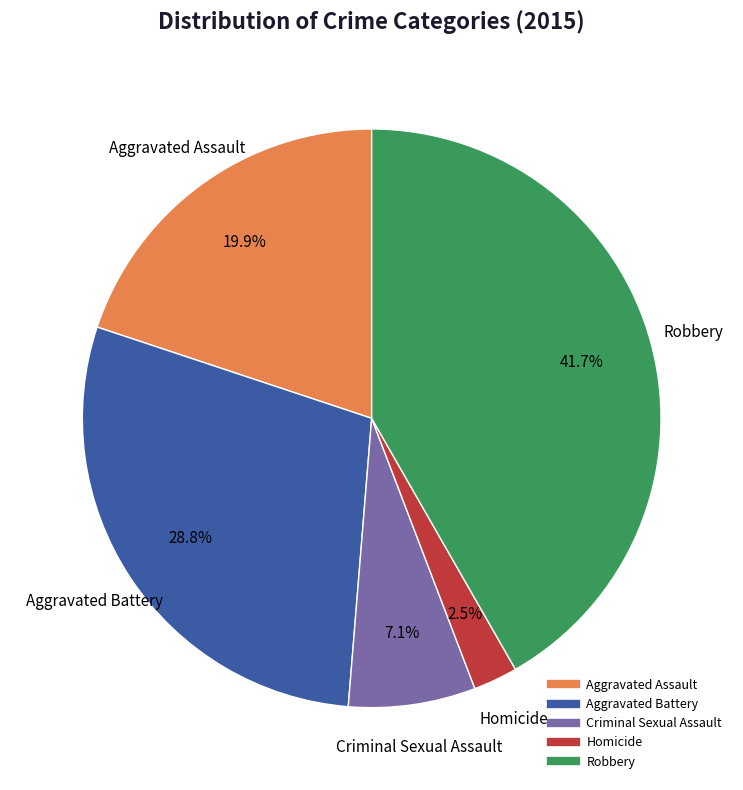

To the nearest percent, what is the average slice percentage?

20%